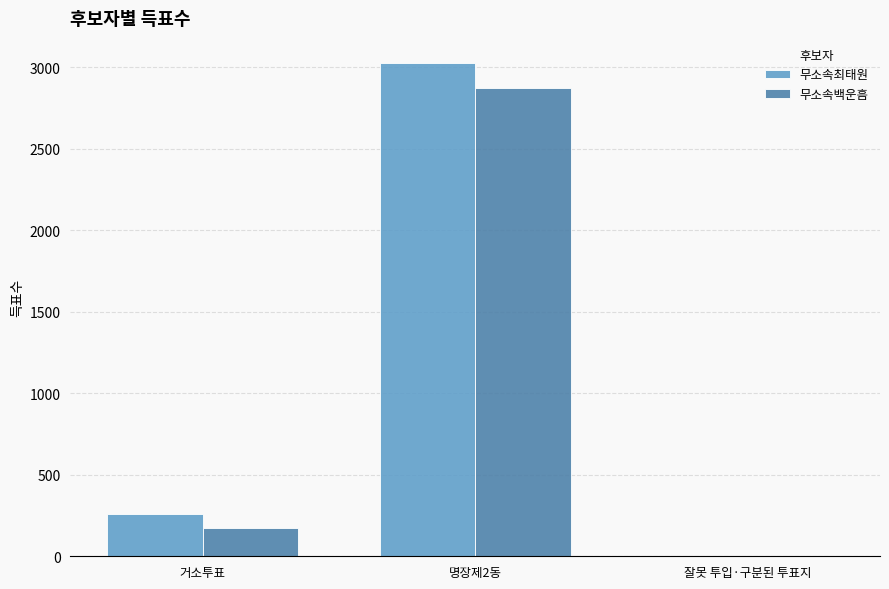

At which category does the chart reach its peak across all series?

명장제2동